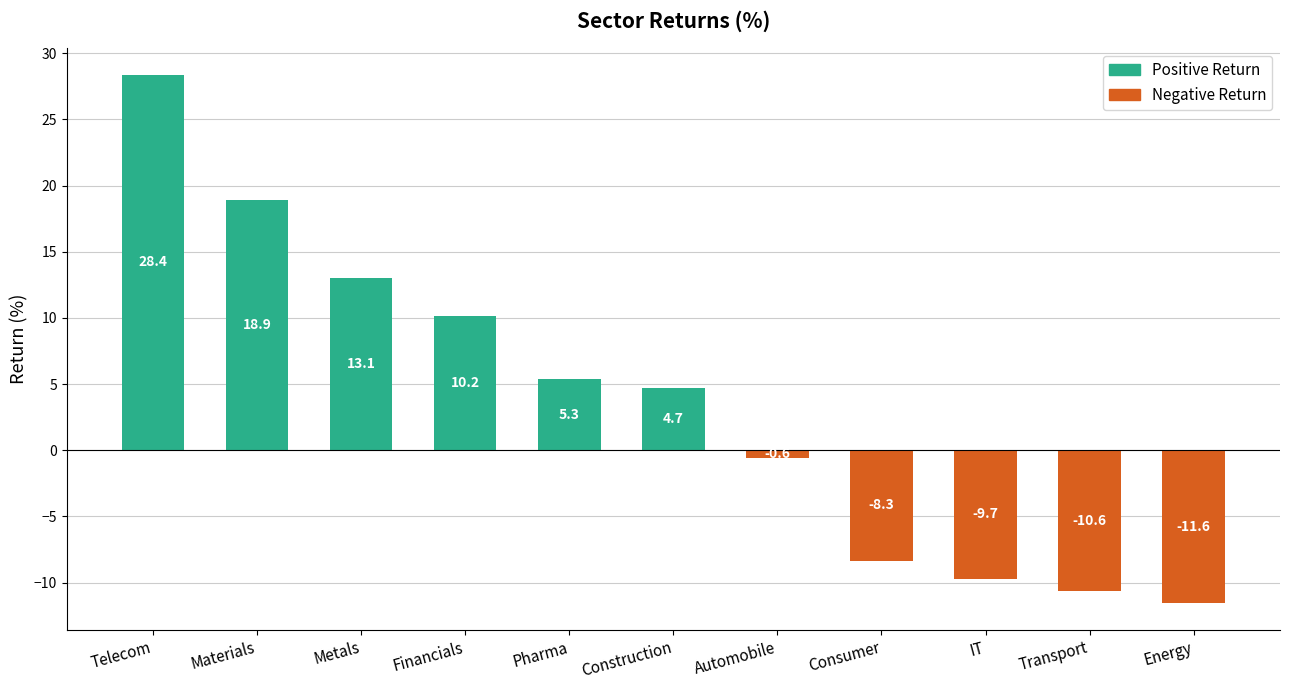

What is the label of the 1st bar from the left?

Telecom